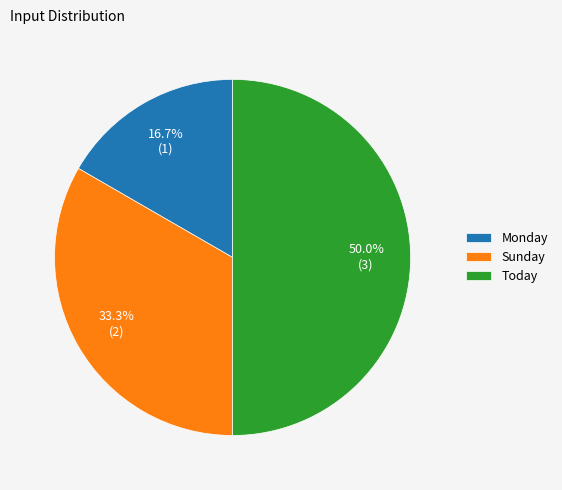

What percentage is the Today slice, to the nearest percent?

50%